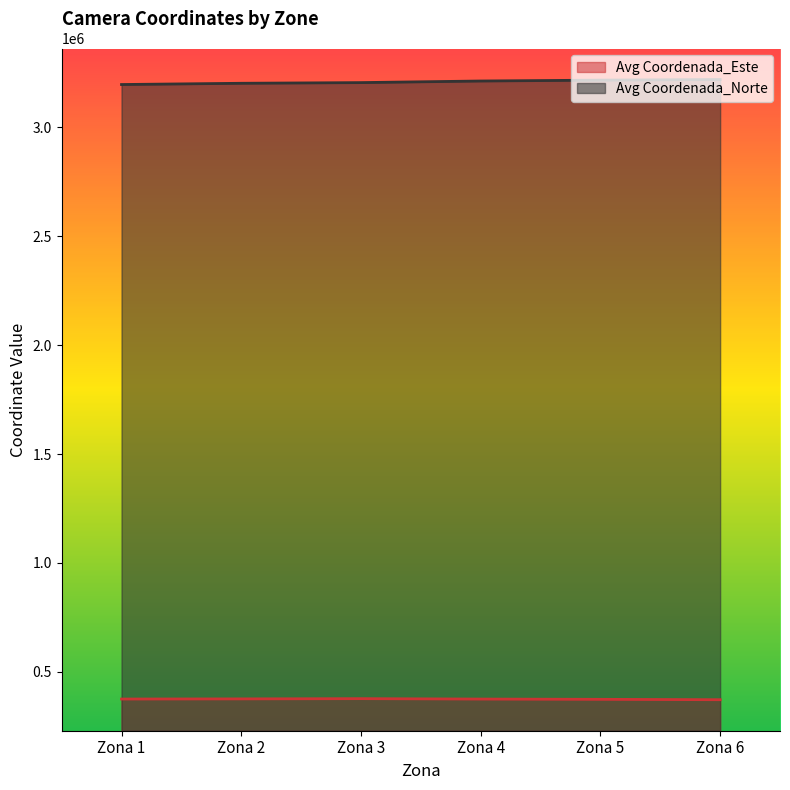

Reading left to right, extract all data points from this chart.

Avg Coordenada_Este: Zona 1=375311	Zona 2=375937	Zona 3=377030	Zona 4=375166	Zona 5=373918	Zona 6=372149
Avg Coordenada_Norte: Zona 1=3196733	Zona 2=3202460	Zona 3=3205568	Zona 4=3212910	Zona 5=3216924	Zona 6=3219771